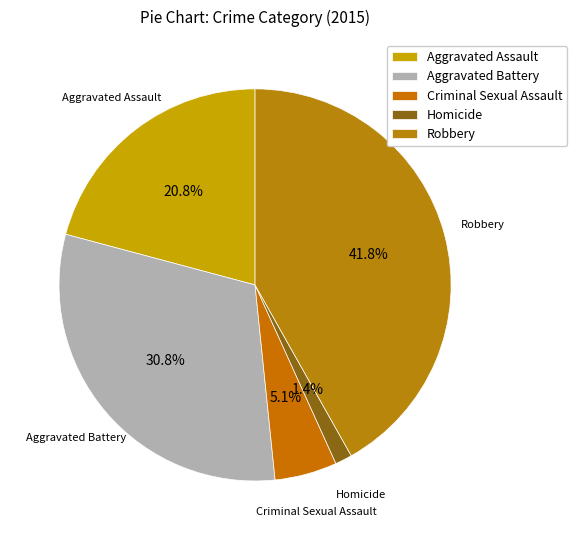

Does any single category account for the majority?

No